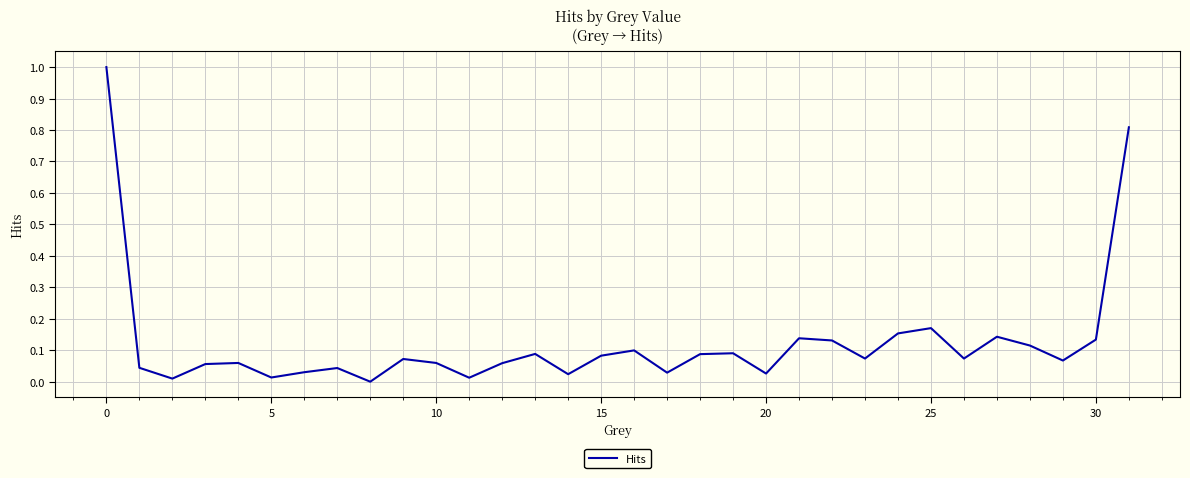

True or false: there are more than 0 points higher than both neighbors.

True